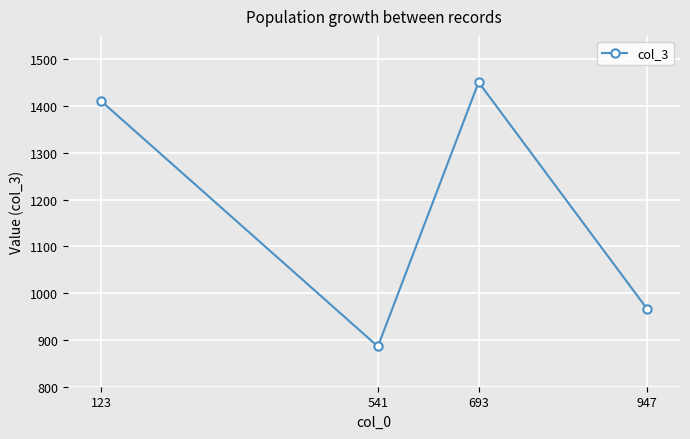

List the labels in order of value, smallest first.

541, 947, 123, 693